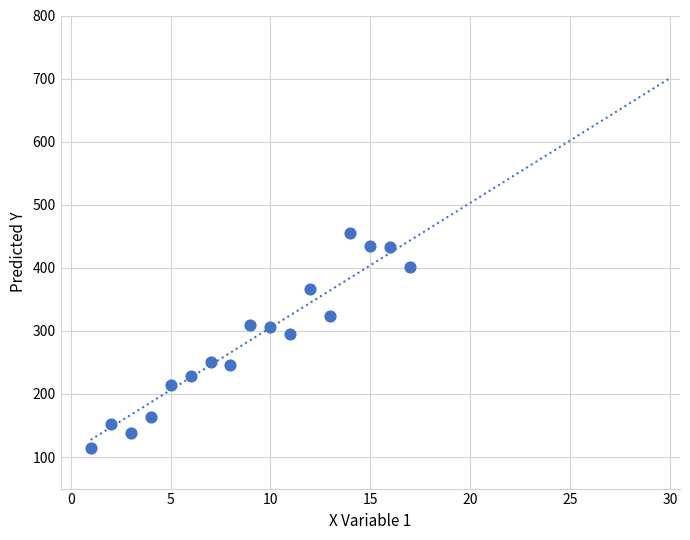

What Y value in the scatter plot is closest to 284?

295